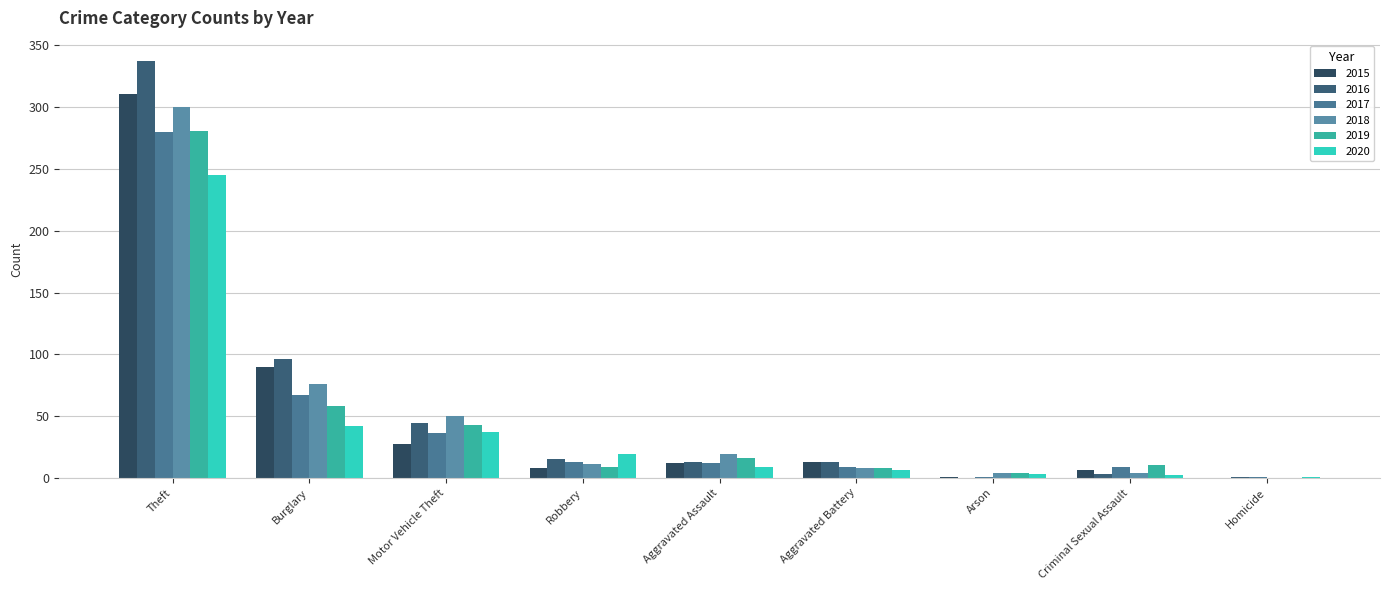

Which category has the lowest value in the 2017 series?

Arson